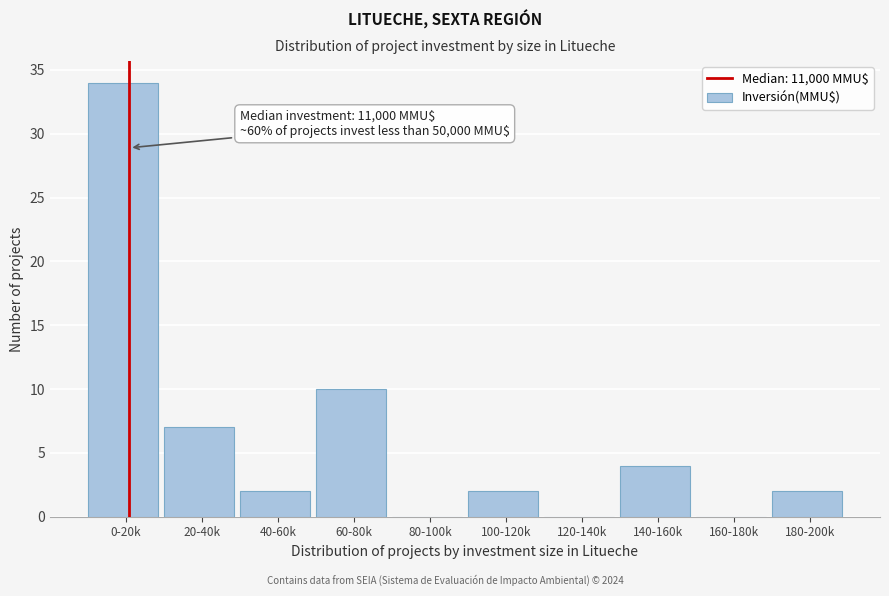

Reading right to left, transcribe all the data shown in this chart.

180-200k=2	160-180k=0	140-160k=4	120-140k=0	100-120k=2	80-100k=0	60-80k=10	40-60k=2	20-40k=7	0-20k=34